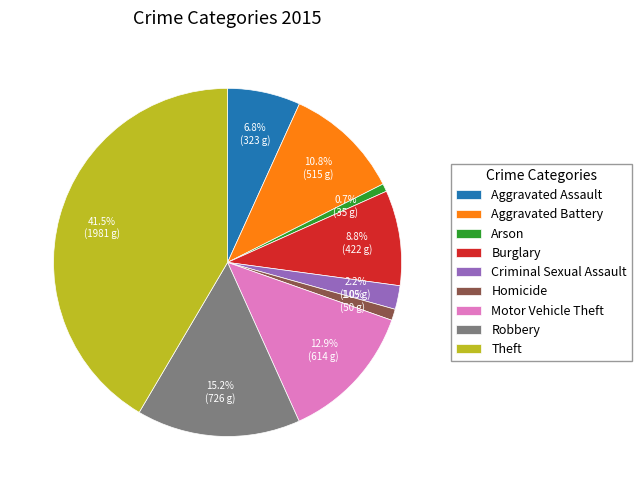

Which has a higher value, Motor Vehicle Theft or Arson?

Motor Vehicle Theft